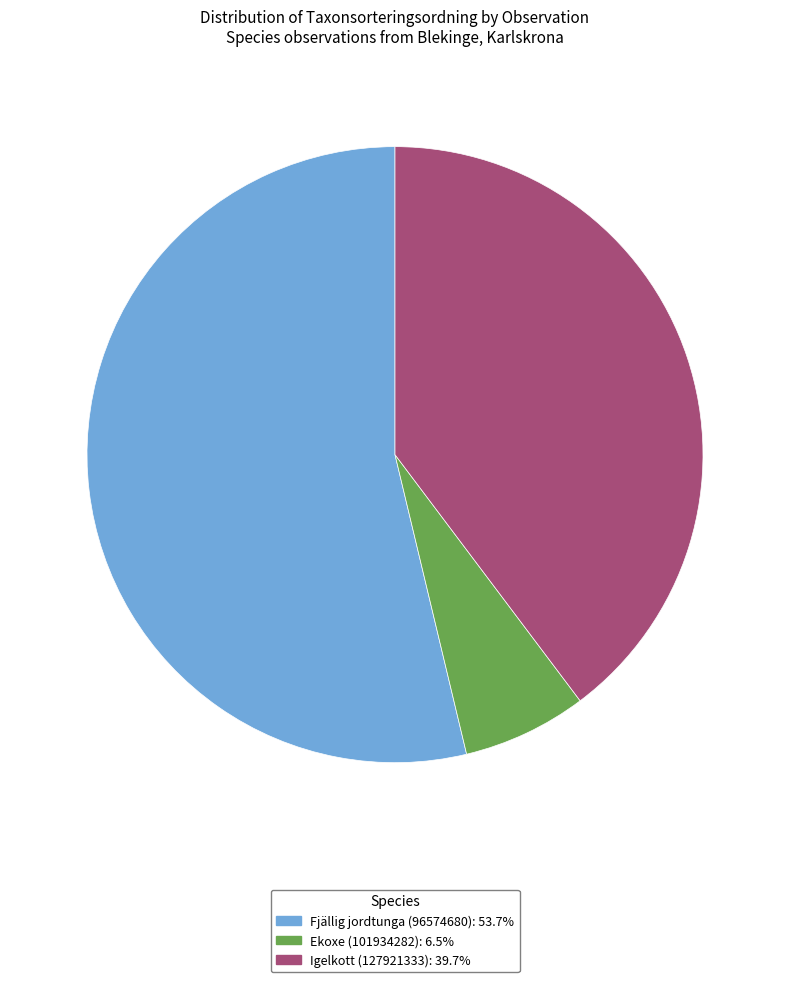

How many slices are in this pie chart?

3